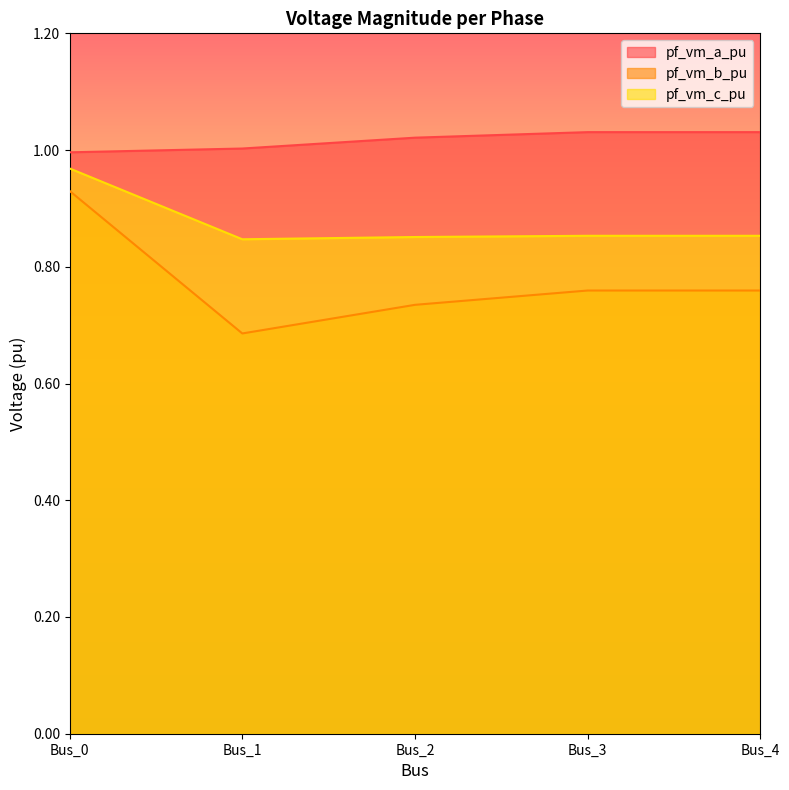

How many interior local valleys does the pf_vm_c_pu series have?

1